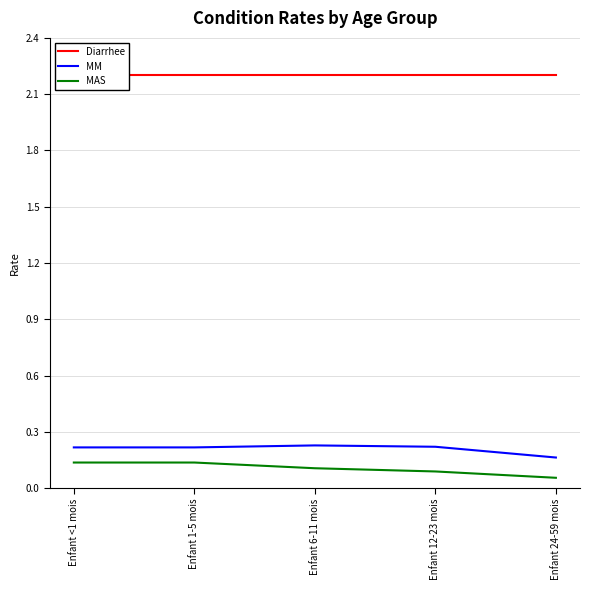

What is the total value across all series at Enfant 12-23 mois?

2.5